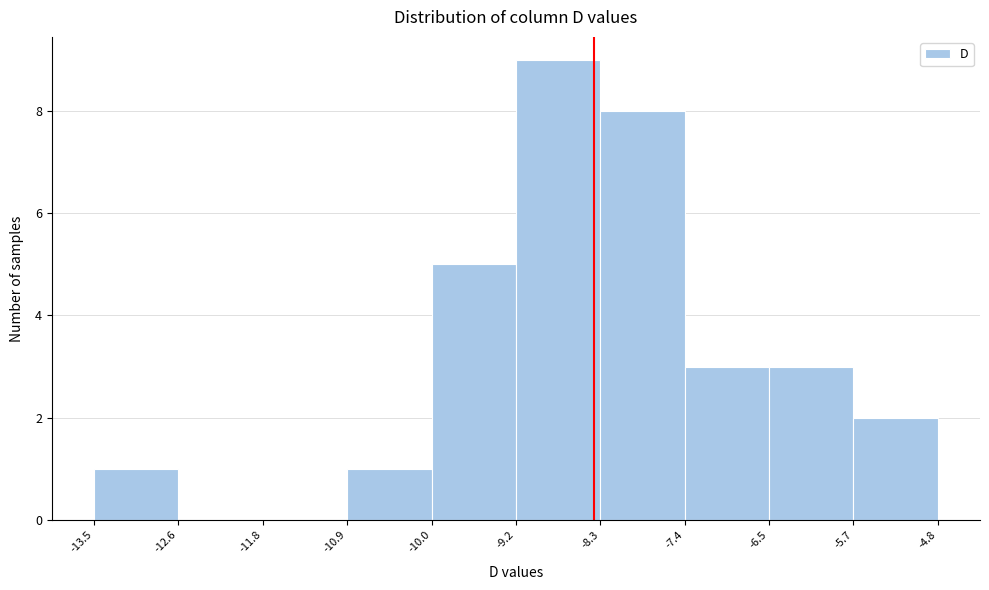

Over which range of the x-axis is the bar tallest?

-9.2 to -8.3